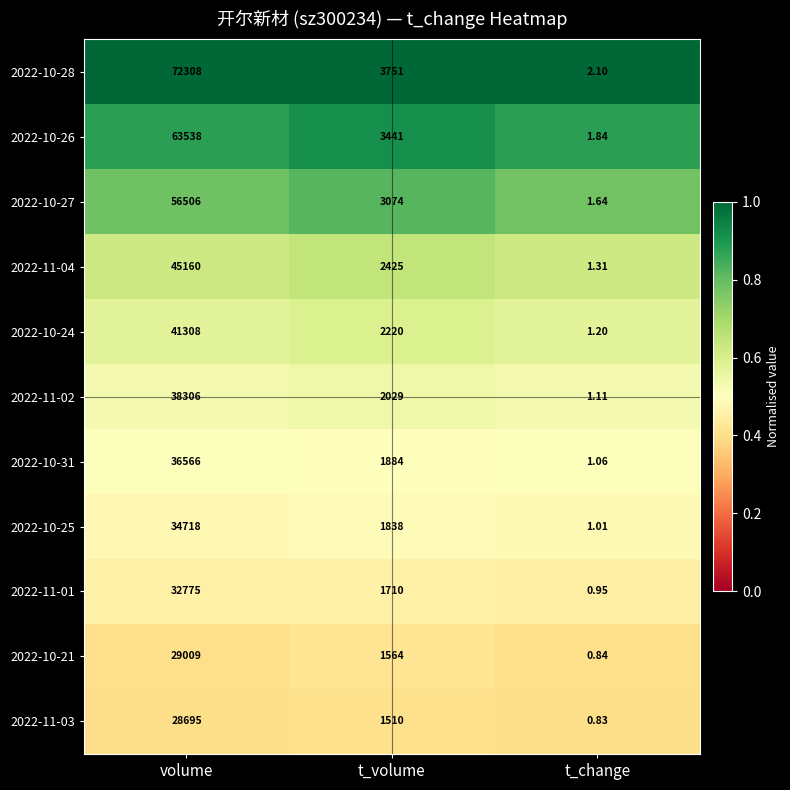

Between volume and t_volume, which series saw the biggest shift?

2022-10-28